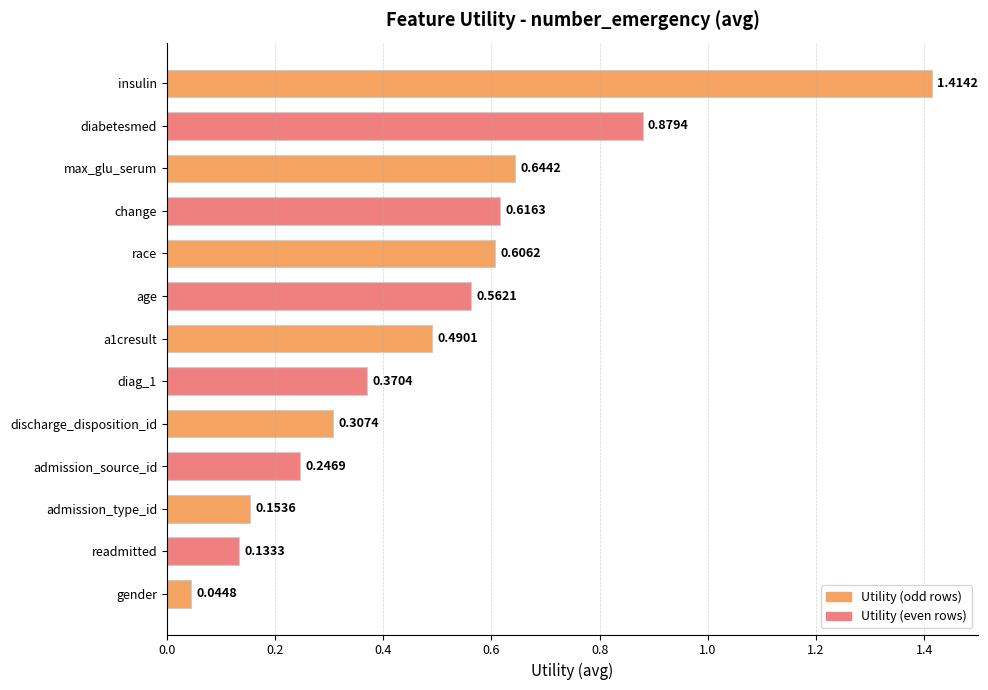

What is the label of the 3rd bar from the top?

max_glu_serum